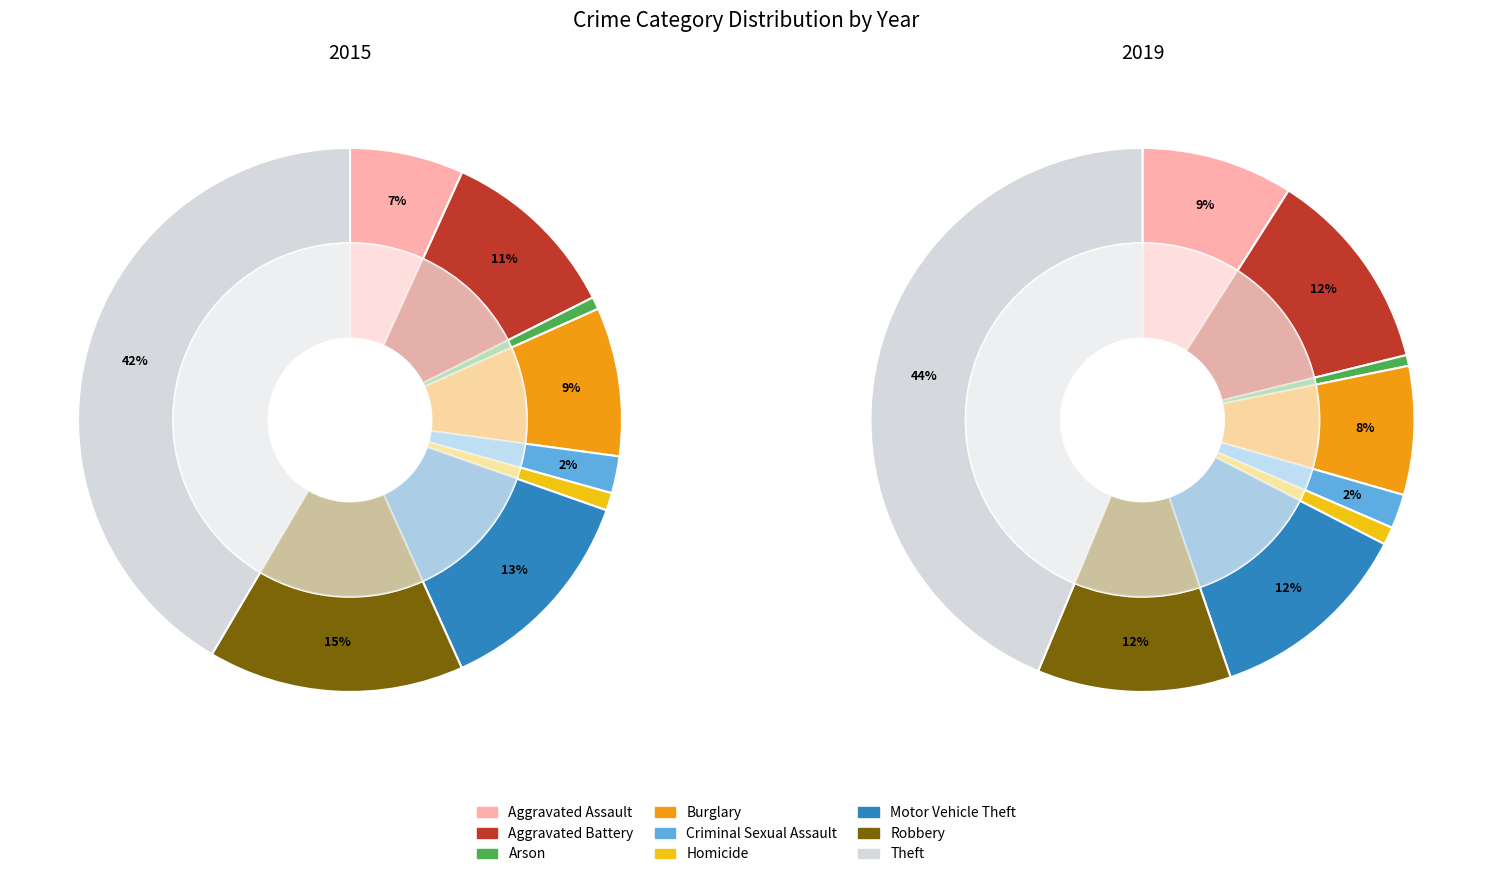

Does any single category account for the majority?

No